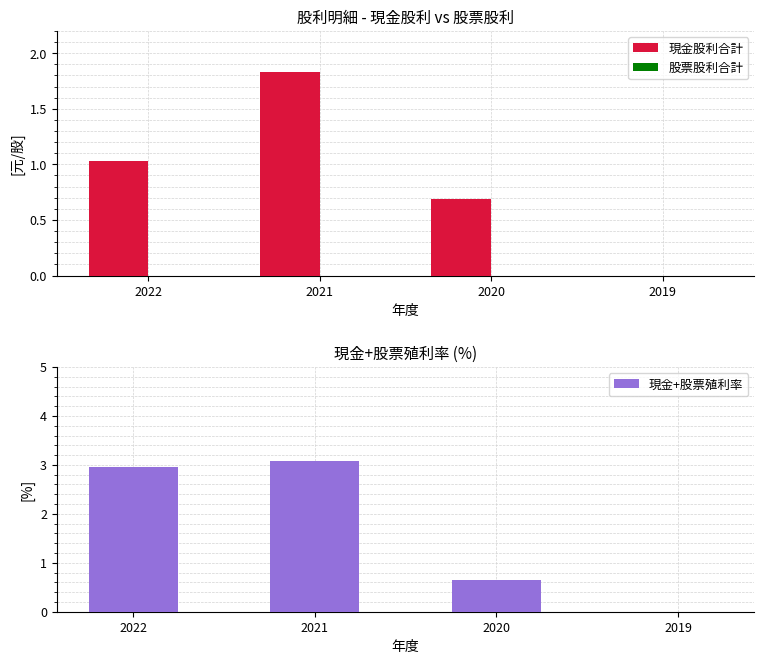

Reading right to left, transcribe all the data shown in this chart.

現金股利合計: 0.0	0.7	1.8	1.0
股票股利合計: 0.0	0.0	0.0	0.0
現金+股票殖利率: 0.0	0.6	3.1	3.0